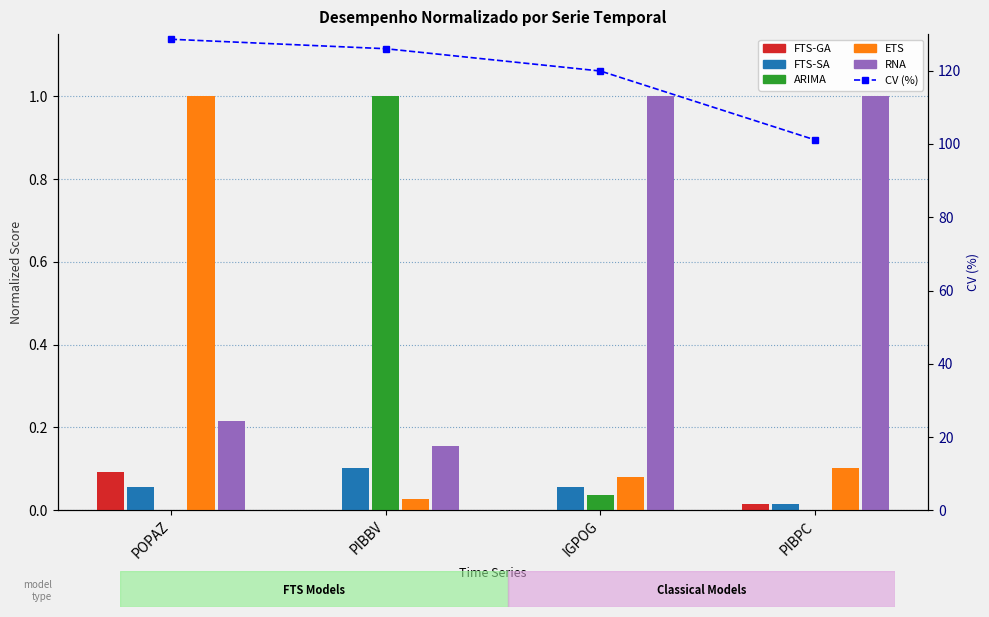

What position from the left is PIBPC?

4